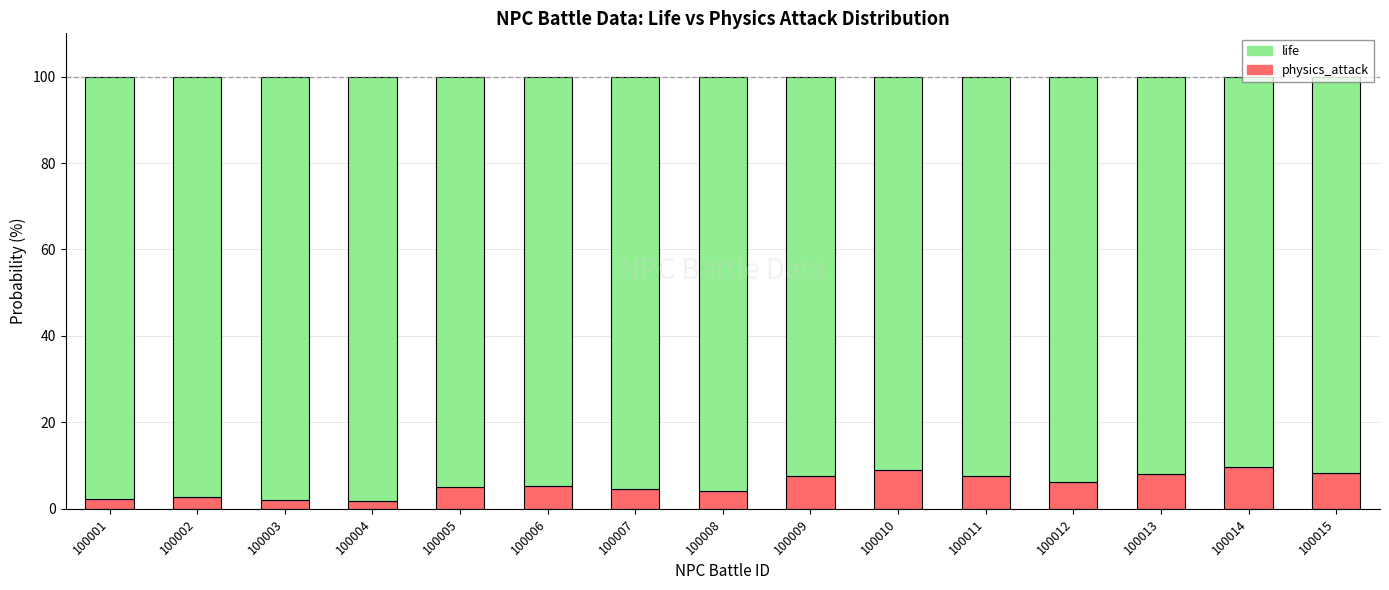

The physics_attack series shows 1.3 at 100012. True or false?

False